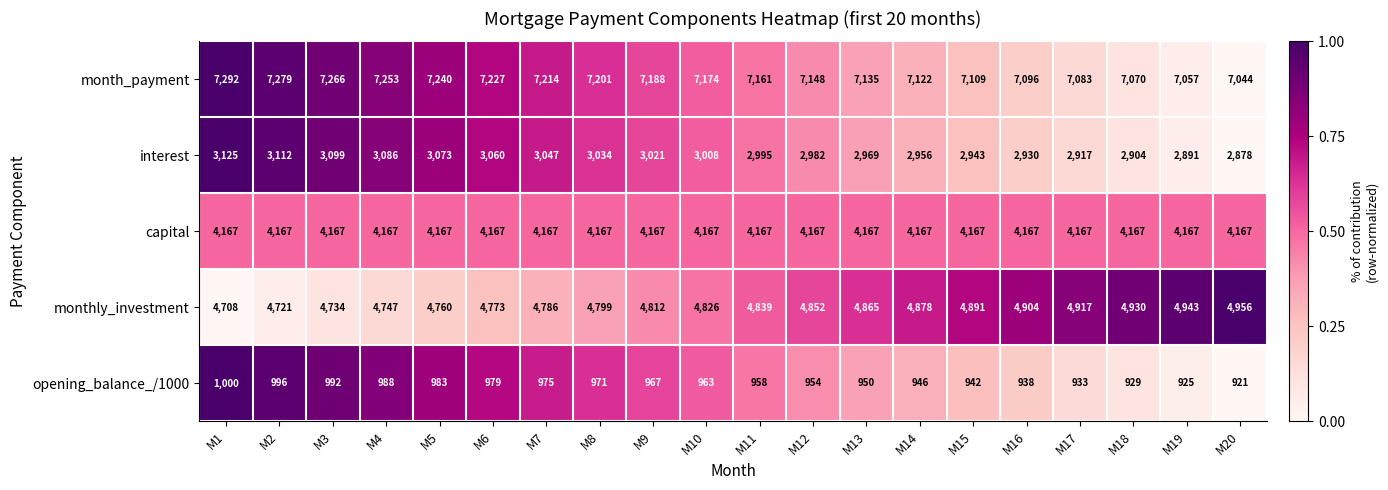

Count the number of data series in this chart.

5